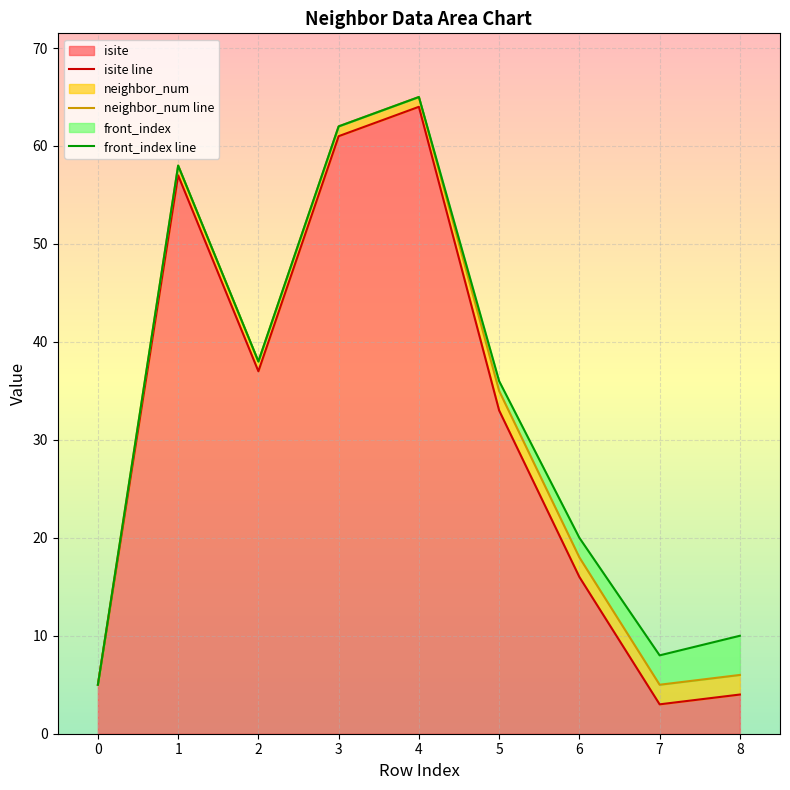

At which label does isite line reach its minimum?

7